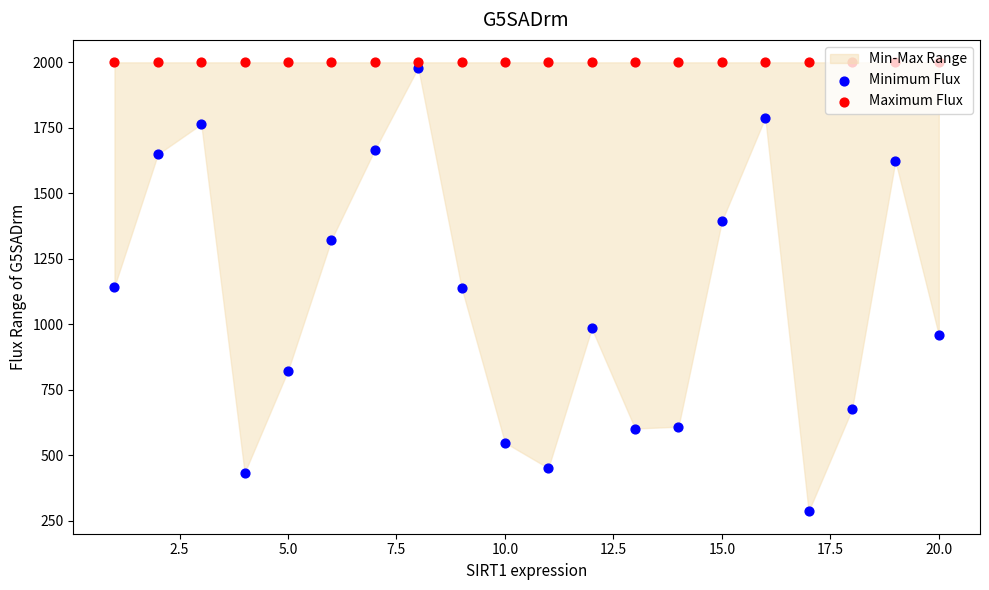

Which series reaches the maximum Y coordinate?

Maximum Flux